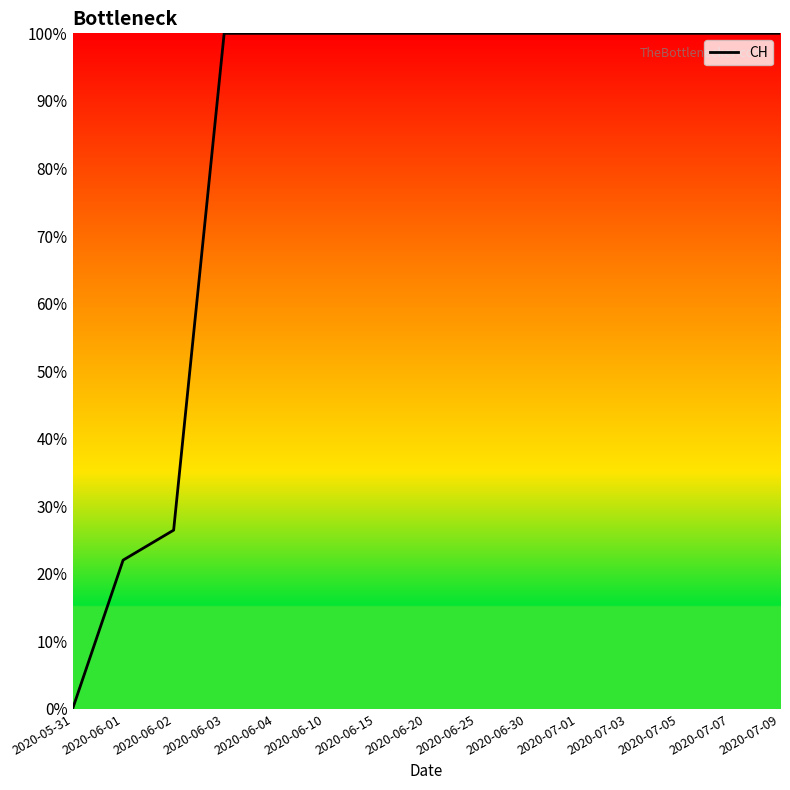

Which category has the lowest value across all series?

2020-05-31